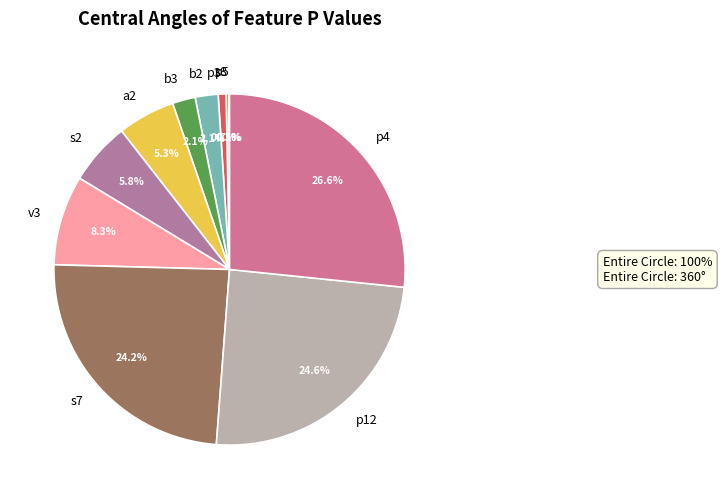

To the nearest percent, what is the combined percentage of a2 and v3?

14%